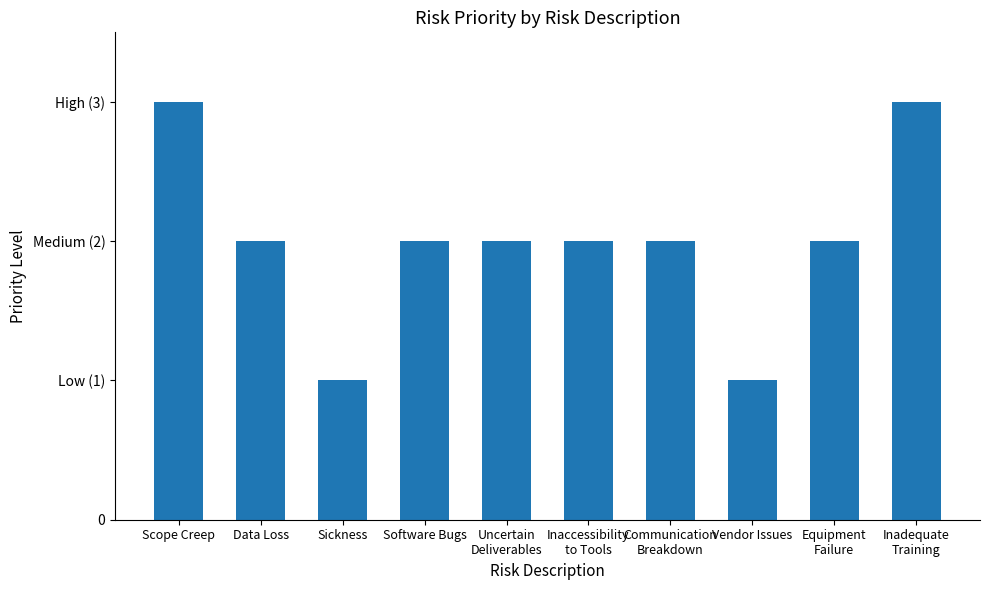

At which category does the chart reach its peak across all series?

Scope Creep